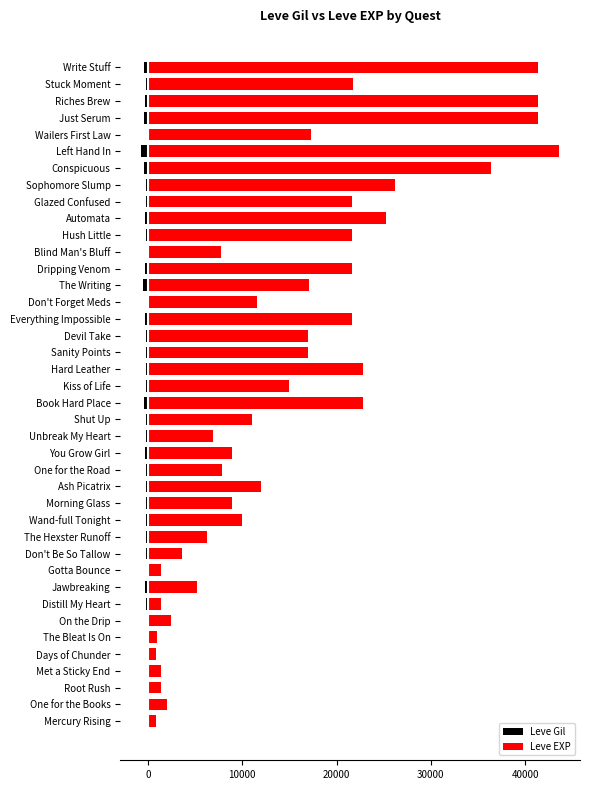

Are the bars horizontal?

Yes